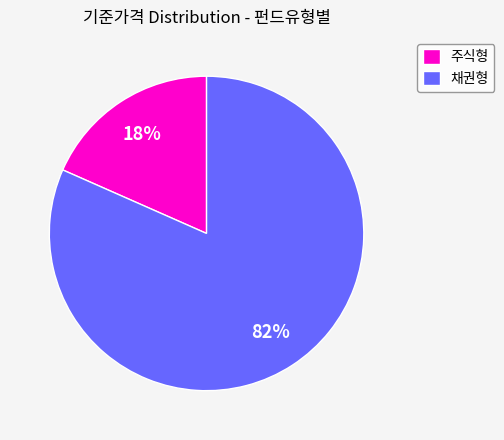

Which slice is the smallest?

주식형